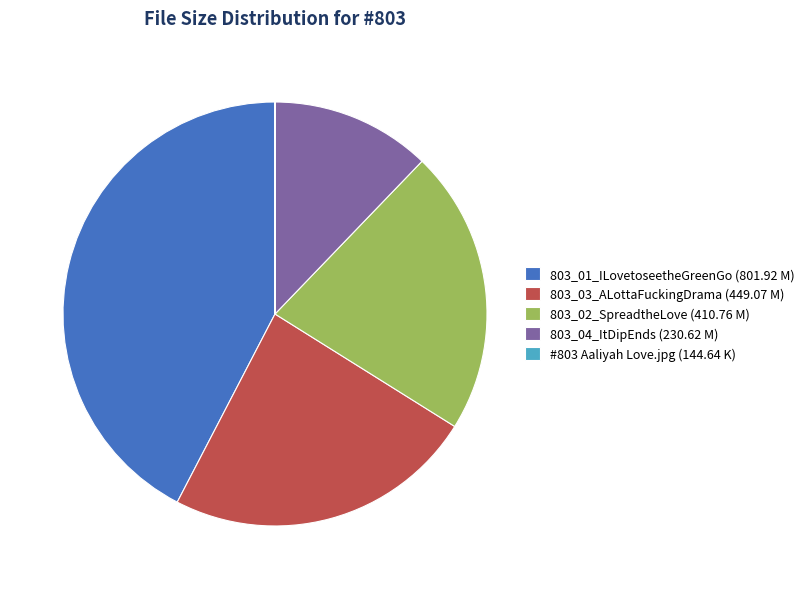

What is the largest slice in the pie chart?

803_01_ILovetoseetheGreenGo (801.92 M)